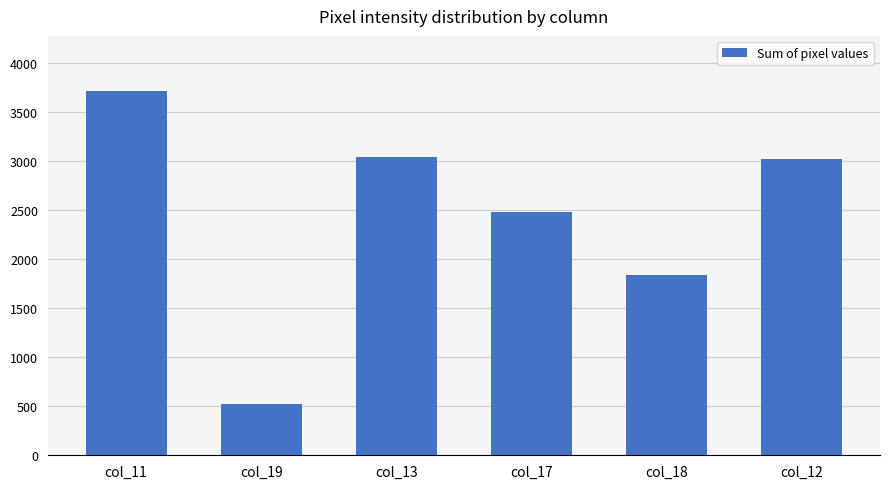

Reading right to left, what are all the values shown in this chart?

3019	1833	2480	3041	522	3714